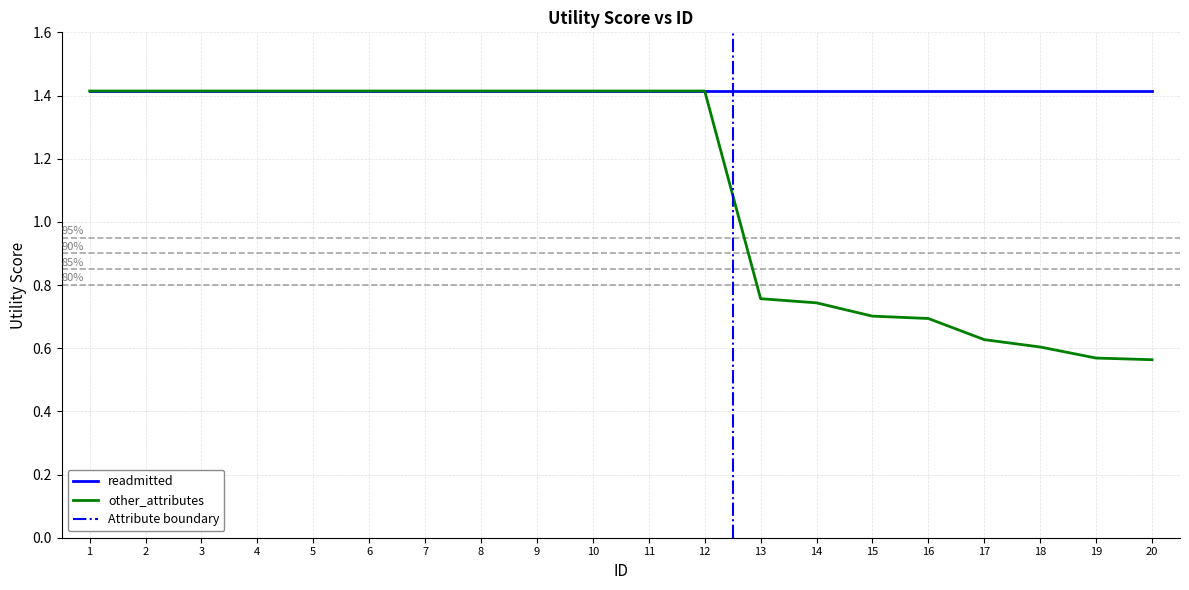

What is the average value?

1.1